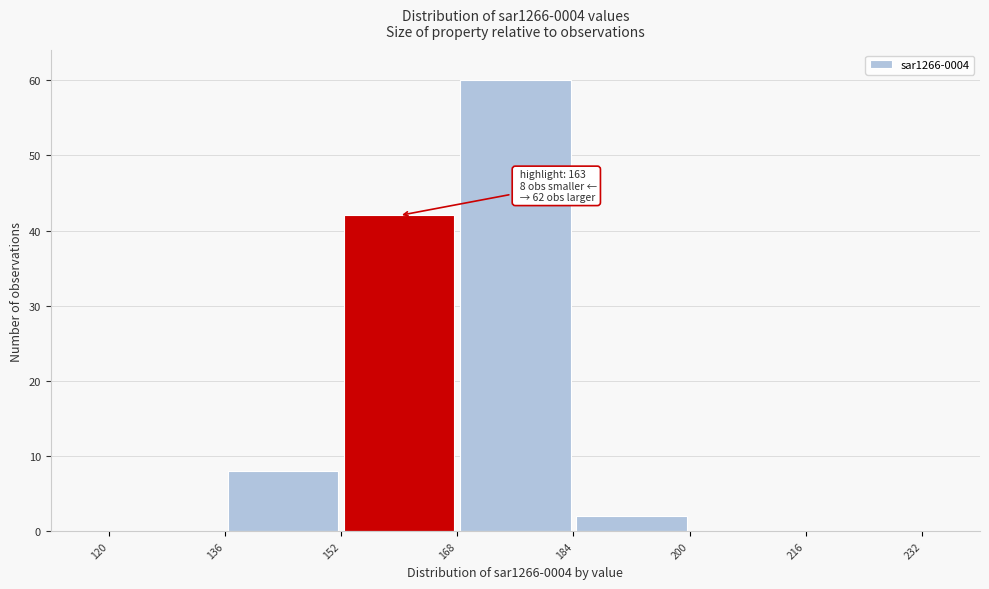

Which range on the x-axis has the tallest bar?

168 to 184